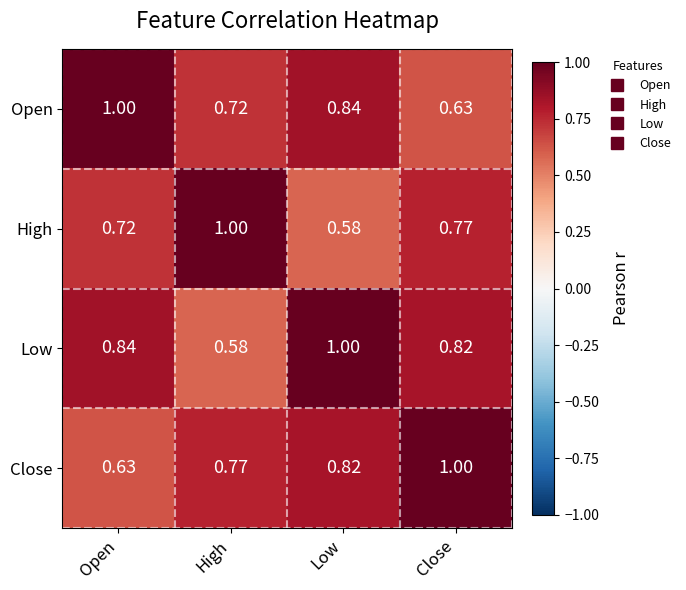

Rank the series at High from highest to lowest value.

High, Close, Open, Low